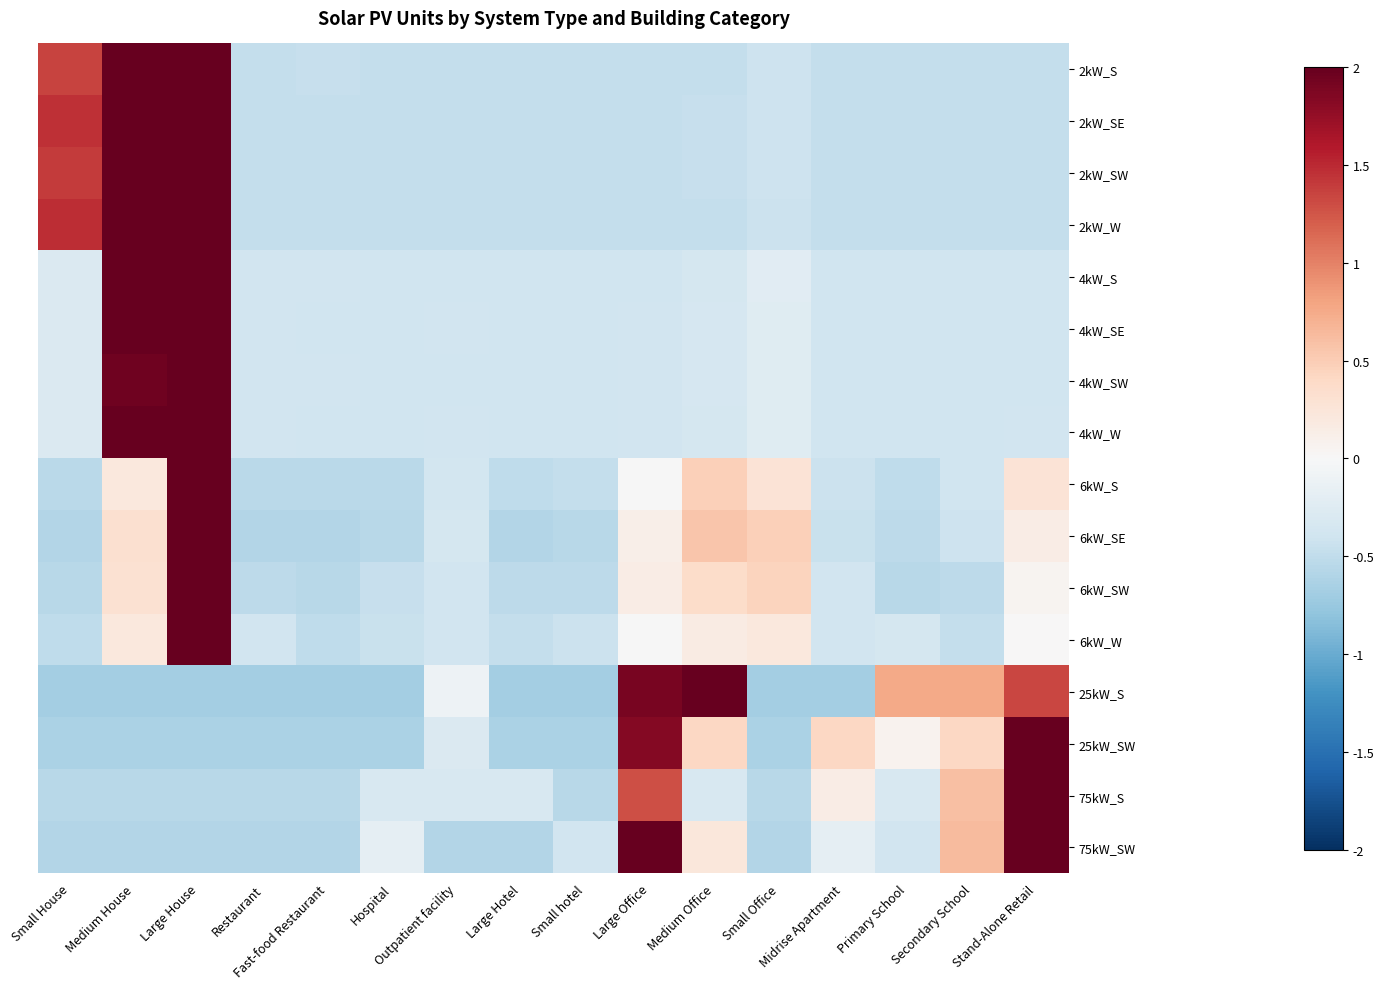

Rank the series at Large Hotel from lowest to highest value.

25kW_S, 25kW_SW, 75kW_SW, 6kW_SE, 6kW_SW, 6kW_S, 2kW_SE, 2kW_W, 6kW_W, 2kW_S, 2kW_SW, 4kW_S, 4kW_W, 4kW_SE, 4kW_SW, 75kW_S